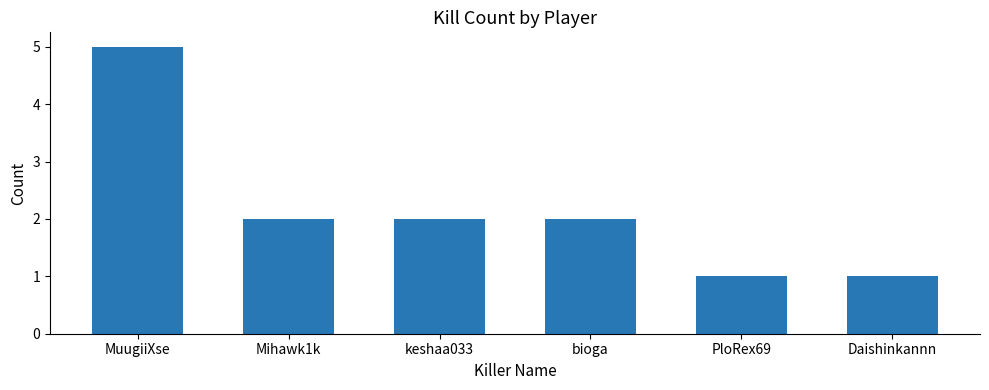

Read the value at MuugiiXse.

5